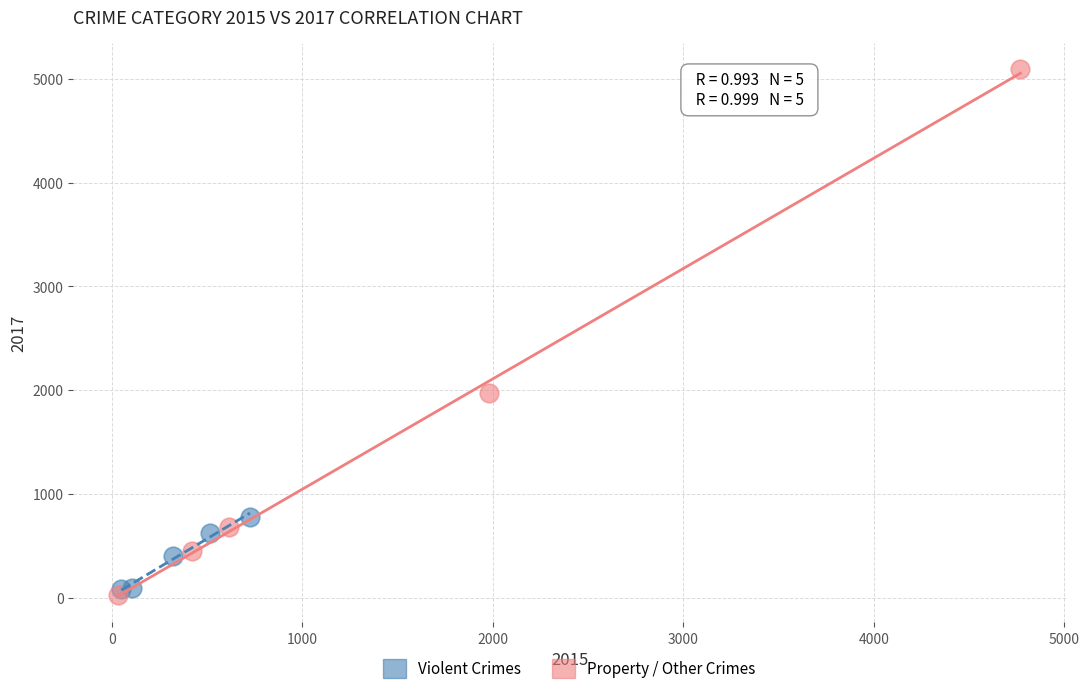

Which series has the widest spread of Y values?

Property / Other Crimes